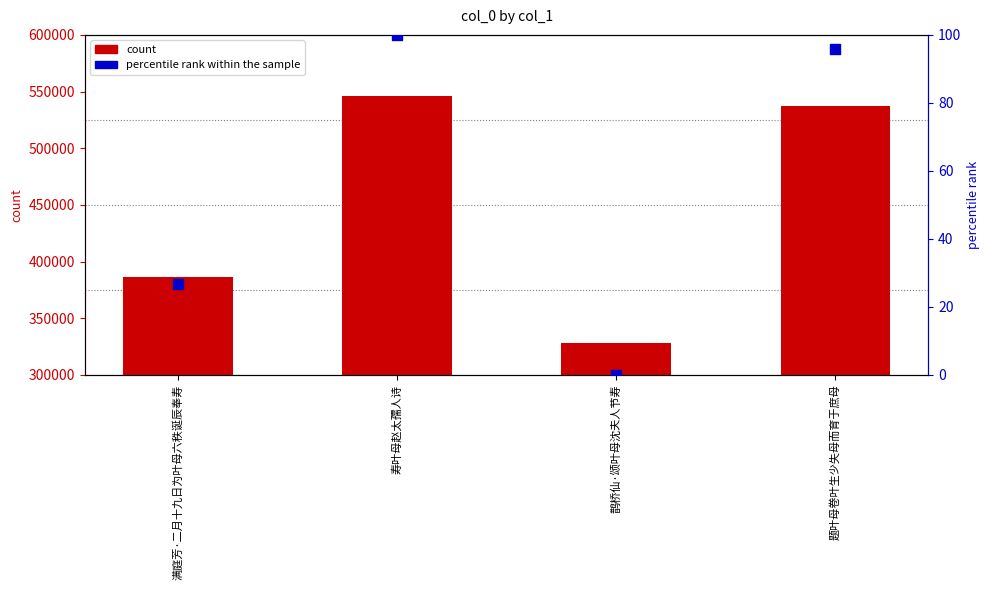

At how many categories does at least one series exceed 477860?

2